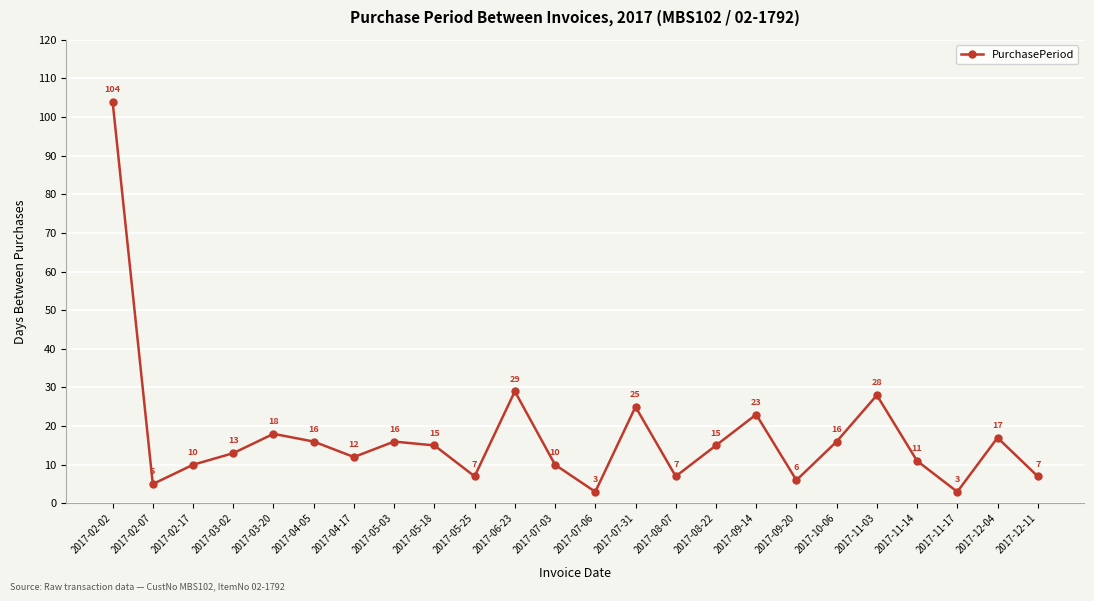

How many data points are less than 15?

12